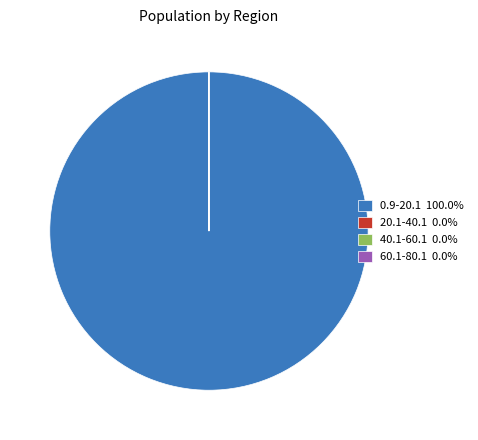

Is 0.9-20.1 100.0% the majority of the pie?

Yes